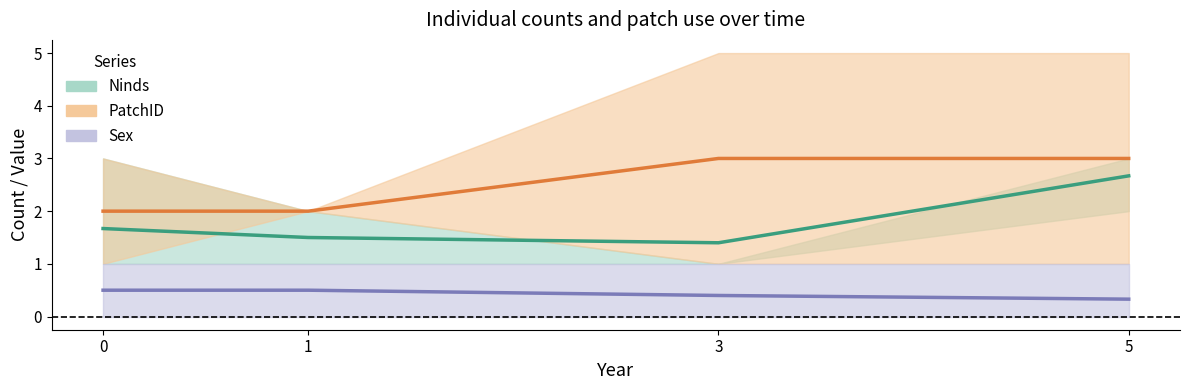

What is the average value of the Sex series?

0.4